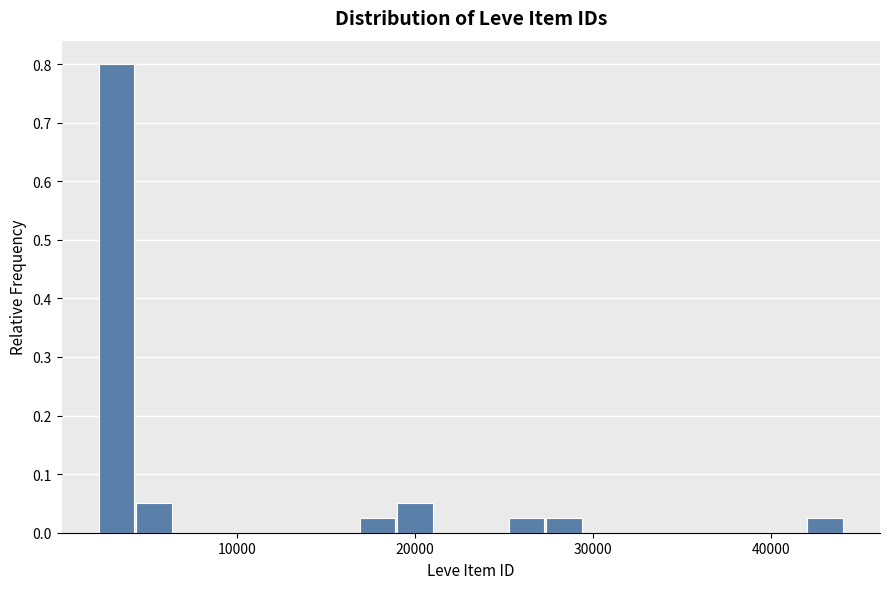

Around what value on the x-axis is the tallest bar? Give the approximate position of its centre, as read against the axis.

3000